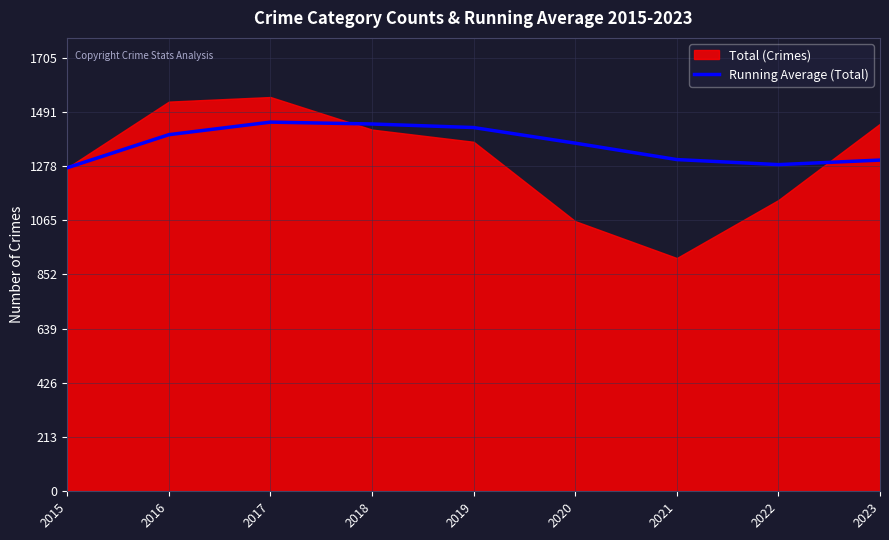

What is the value of the 4th point from the left?

1444.0